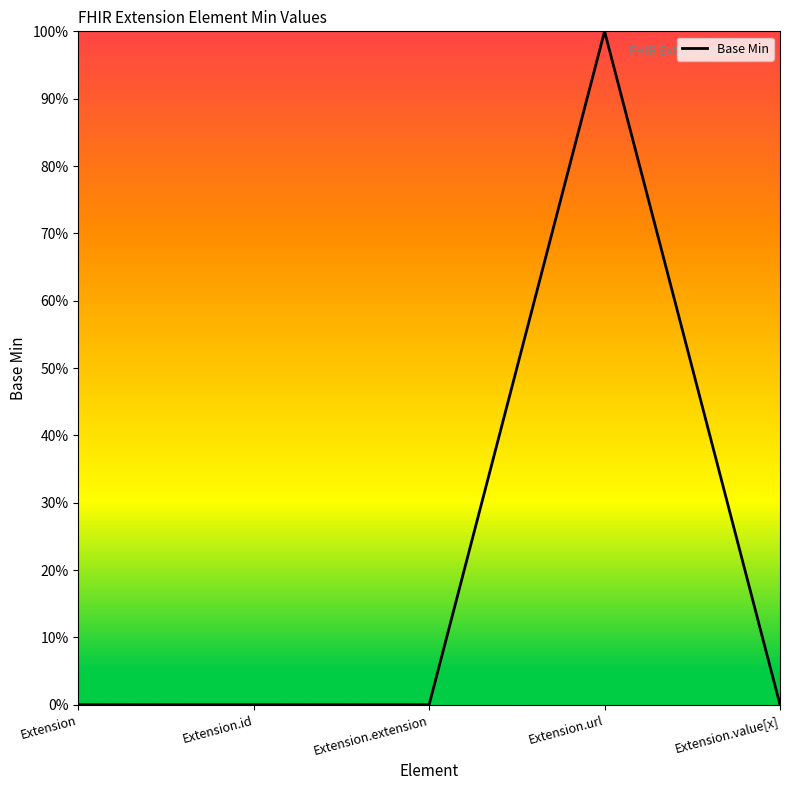

Does the chart have visible grid lines?

No